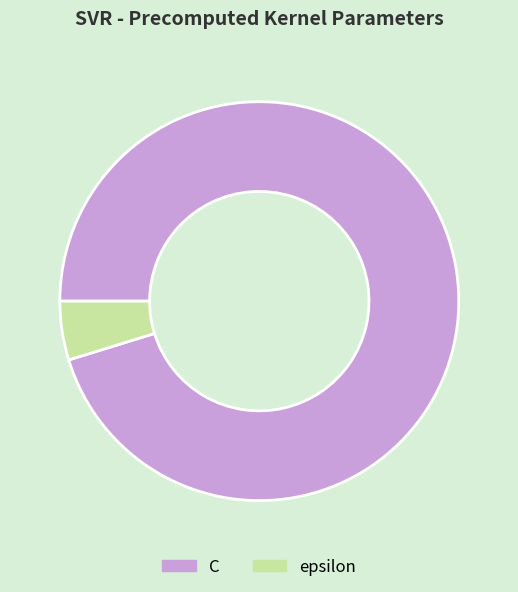

What is the largest slice in the pie chart?

C